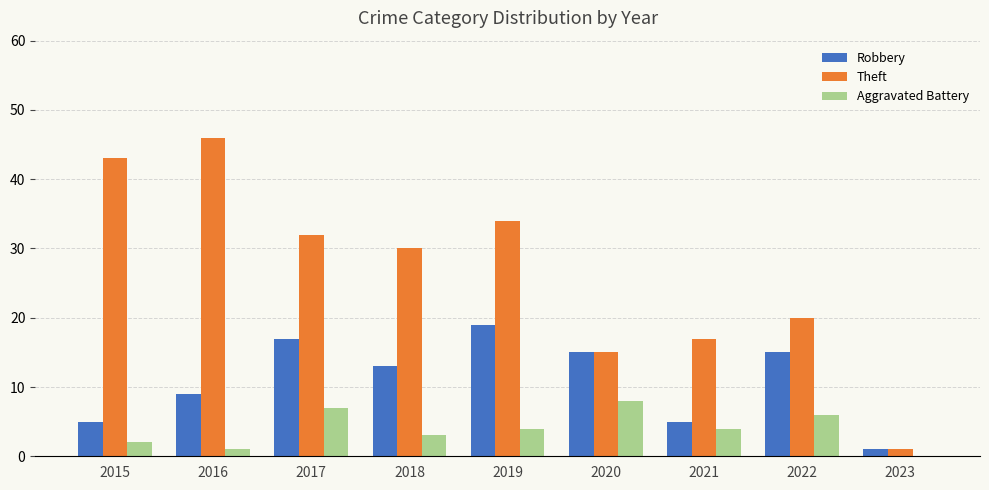

Between 2021 and 2022, which series saw the biggest shift?

Robbery